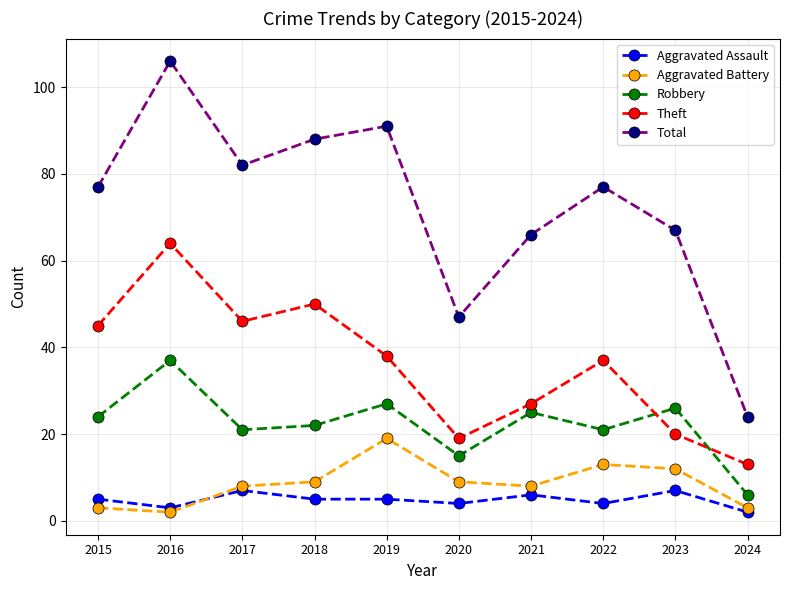

What is the difference between the maximum and minimum values in the Aggravated Battery series?

17